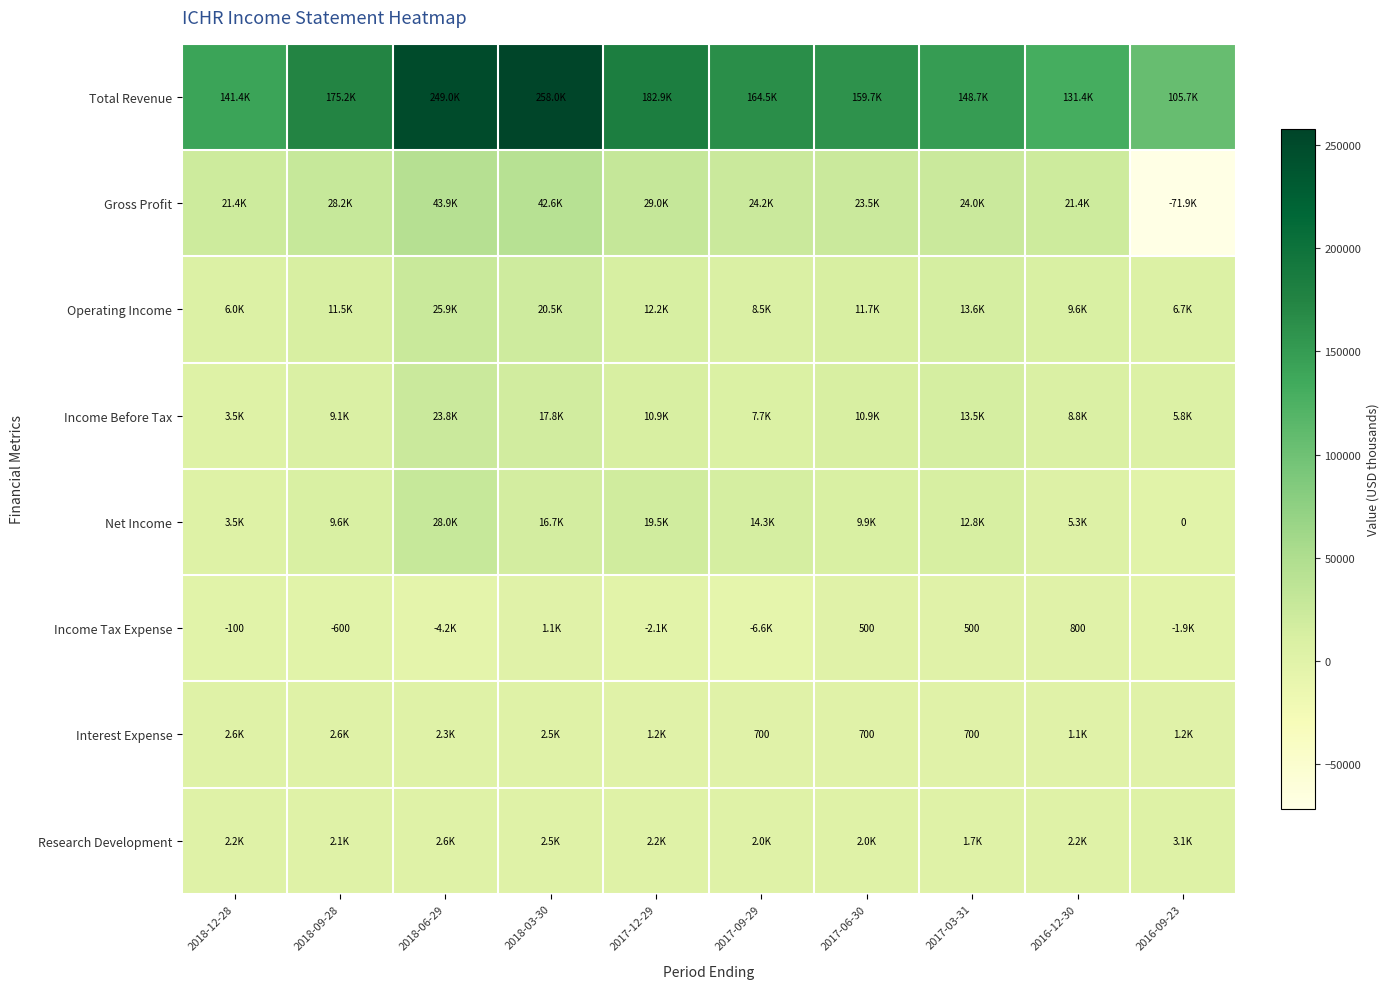

The value of Income Tax Expense at 2018-09-28 is -600. True or false?

True